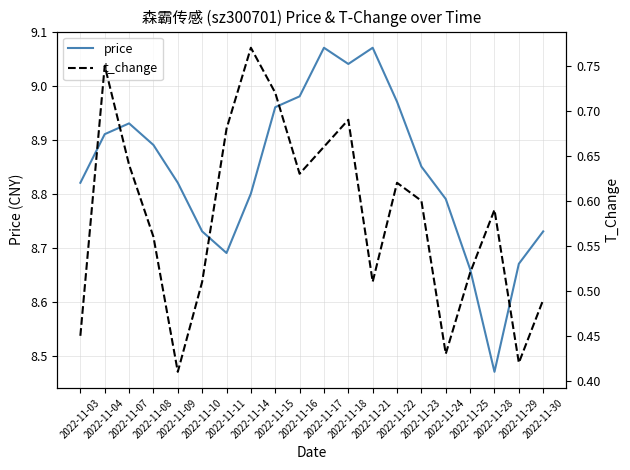

Read the t_change value at 2022-11-03.

0.5